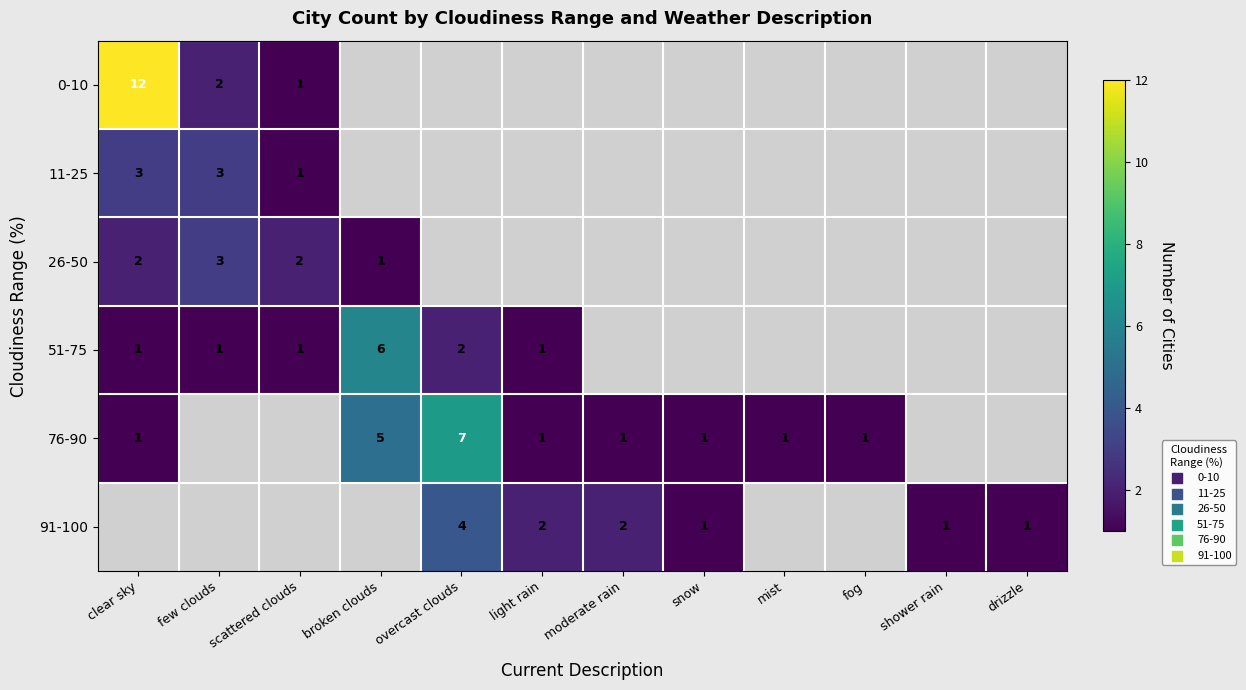

At how many categories does at least one series exceed 4?

3